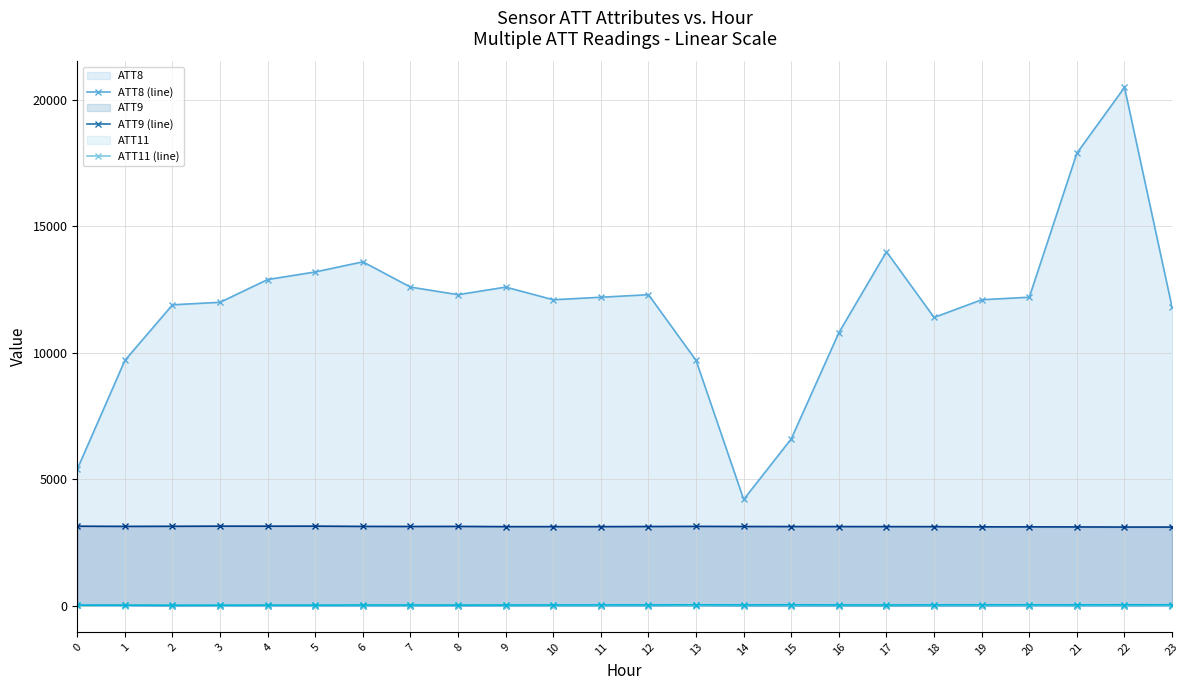

What is the greatest value displayed?

20500.0